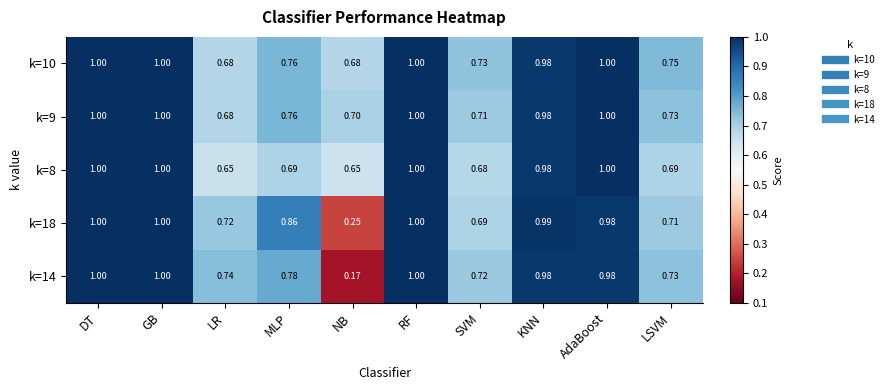

Where is k=18 nearest to the value 0?

NB